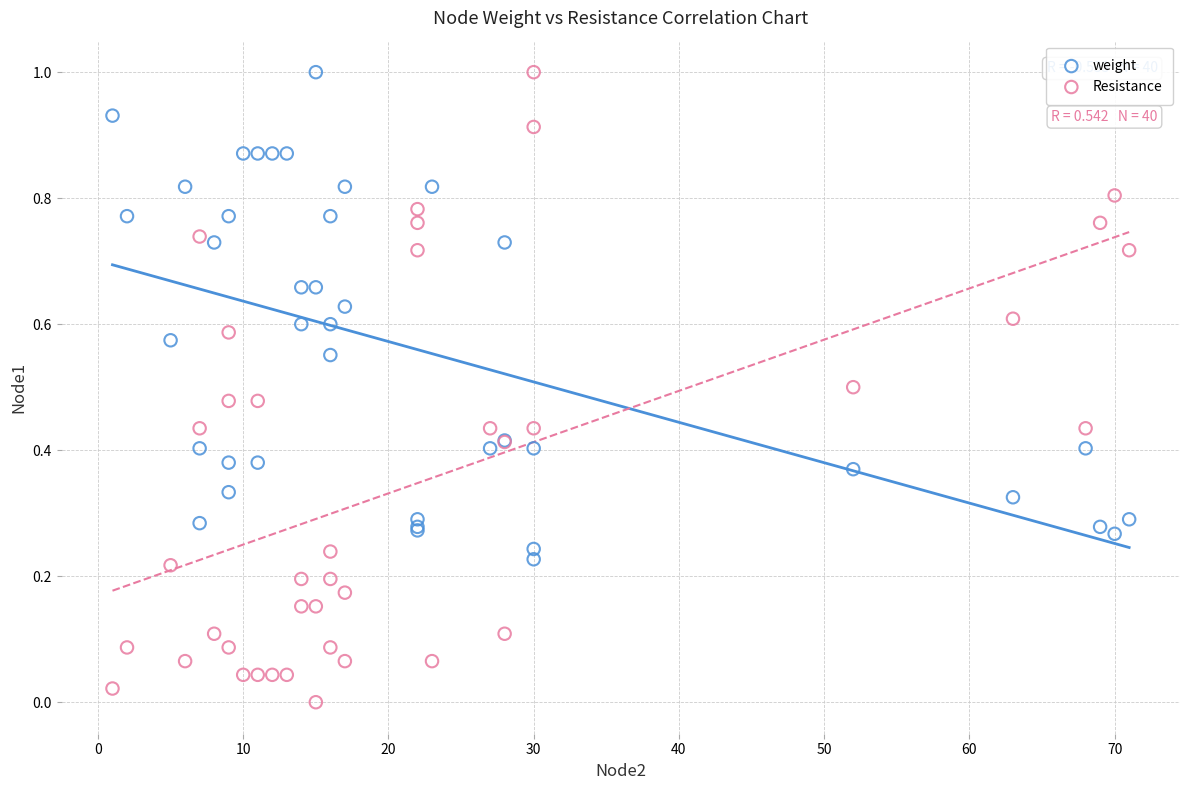

What is the X range (max minus min) for the scatter plot?

70.0